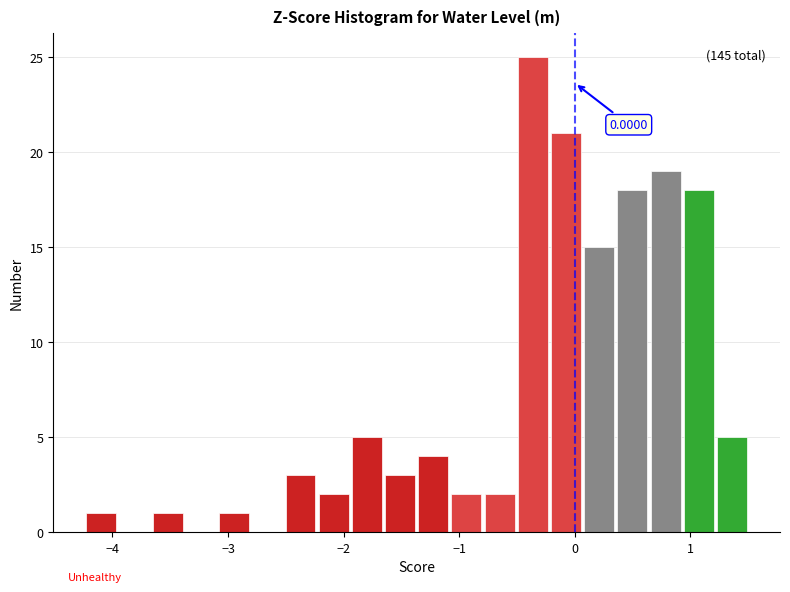

Read against the x-axis, roughly where is the centre of the tallest bar?

-0.4